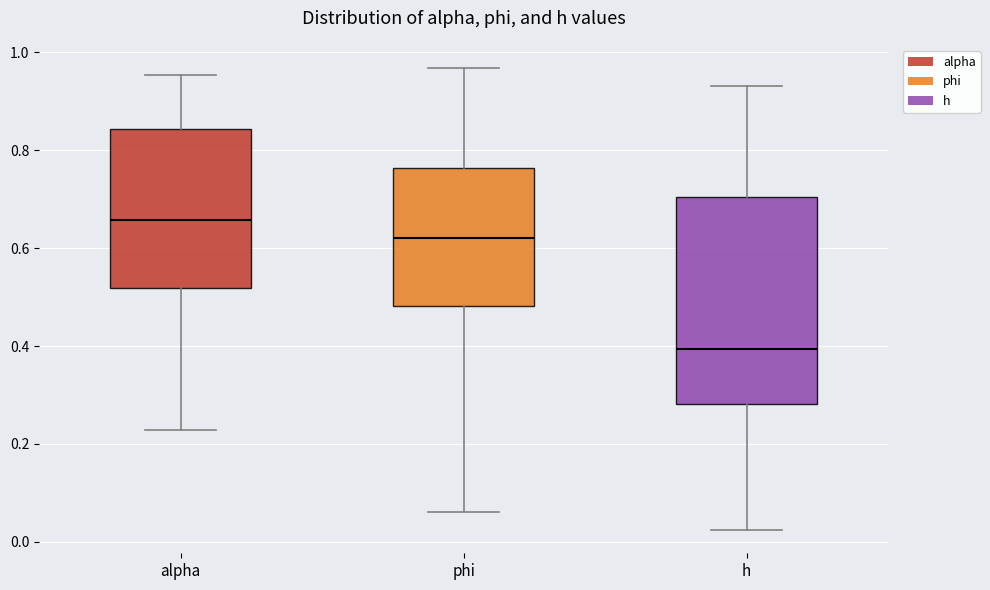

Reading left to right, transcribe this box plot: for each box, give where its median line is, the range the box spans, and where its two whiskers end, as read against the y-axis. The values are not printed on the chart, so give them approximately, as read against the axis.

alpha: median 0.66, box 0.52 to 0.84, whiskers 0.22 to 0.96
phi: median 0.62, box 0.48 to 0.76, whiskers 0.06 to 0.96
h: median 0.40, box 0.28 to 0.70, whiskers 0.02 to 0.94